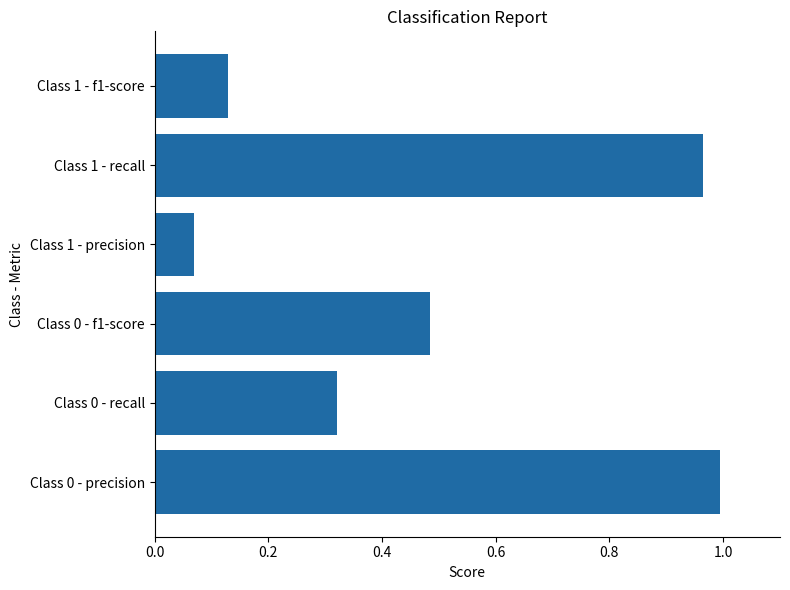

What is the difference between the maximum and minimum values?

0.9